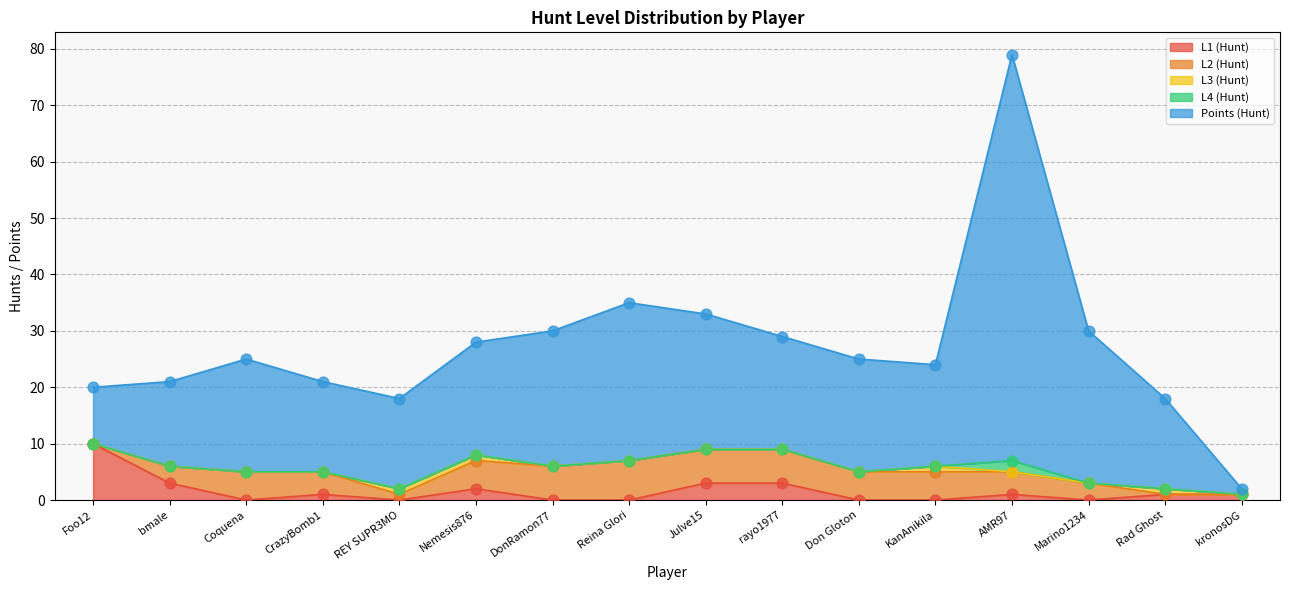

Which series has the largest total across all categories?

Points (Hunt)